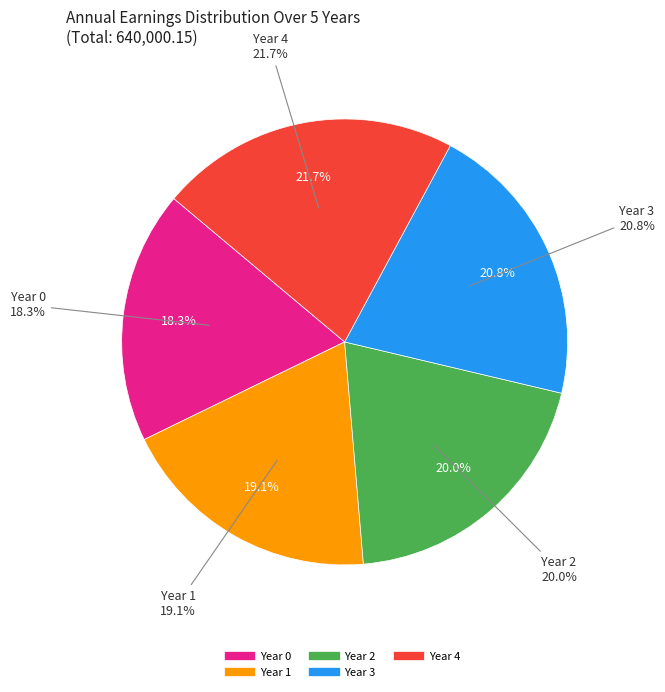

Combined, what portion of the pie is Year 4 and Year 2?

41.7%